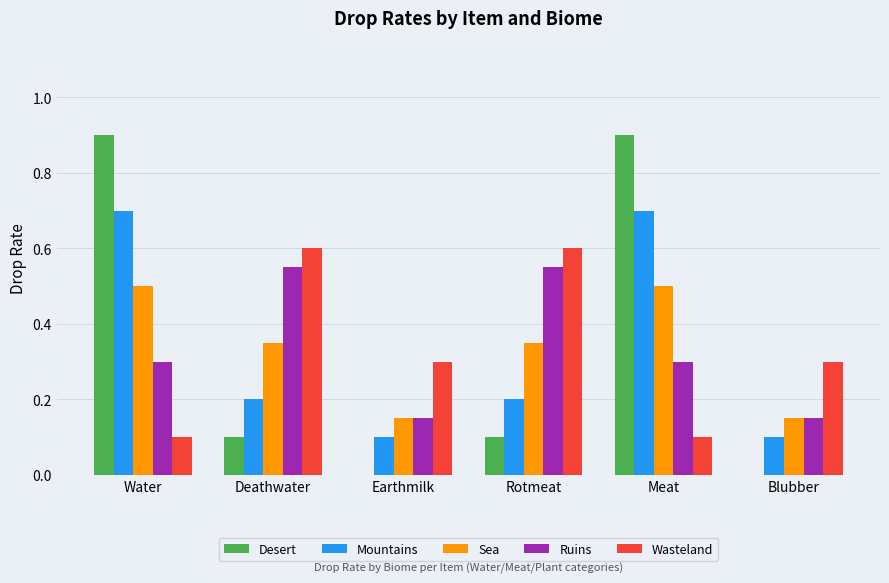

Which series changed the most between Water and Deathwater?

Desert